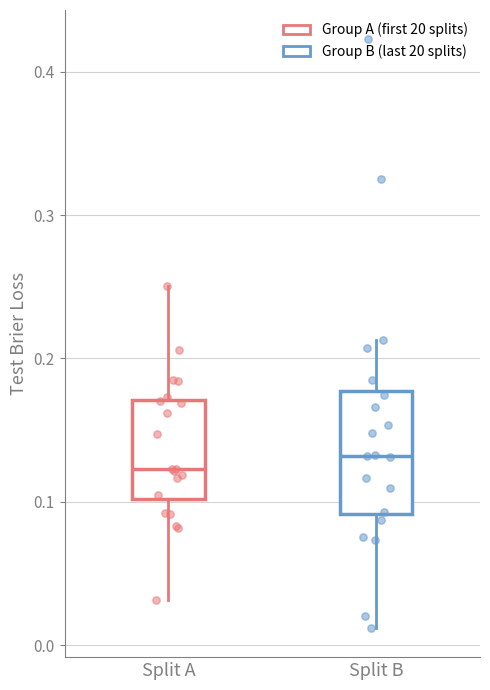

Reading left to right, read every box against the y-axis: the position of its median line, the range the box covers, and the ends of its whiskers. The values are not printed on the chart, so give them approximately, as read against the axis.

Split A: median 0.12, box 0.10 to 0.17, whiskers 0.03 to 0.25
Split B: median 0.13, box 0.09 to 0.18, whiskers 0.01 to 0.21